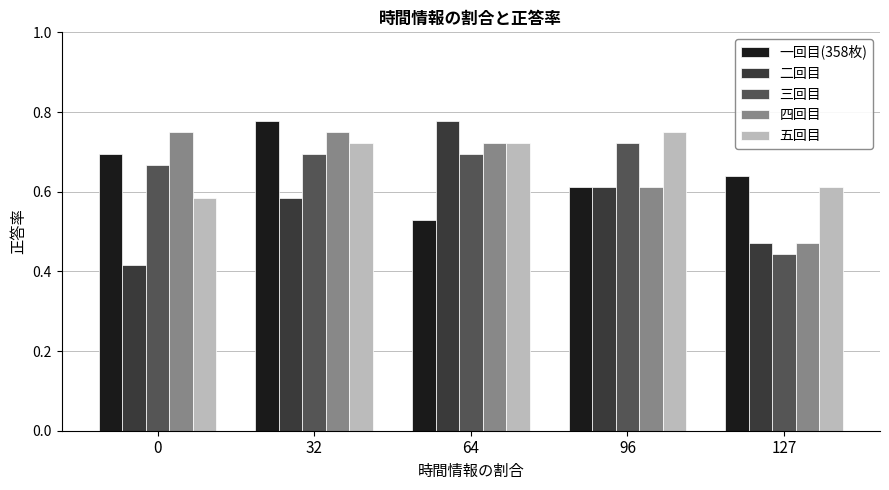

What is the total value across all series at 0?

3.1